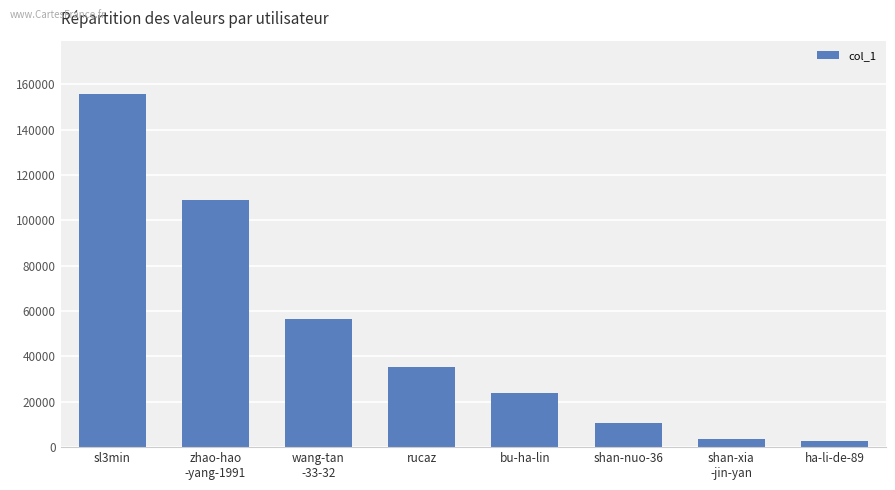

Which category has the highest value across all series?

sl3min